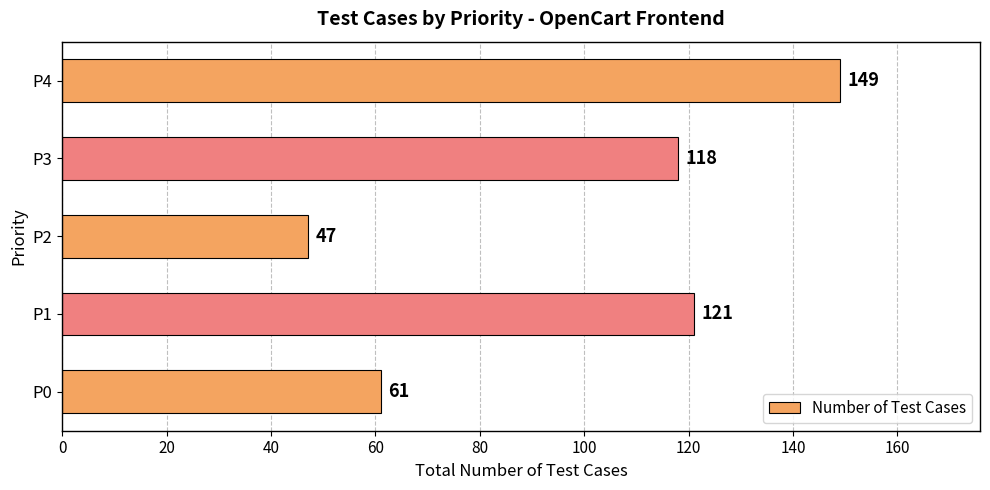

How many data points are less than 118?

2